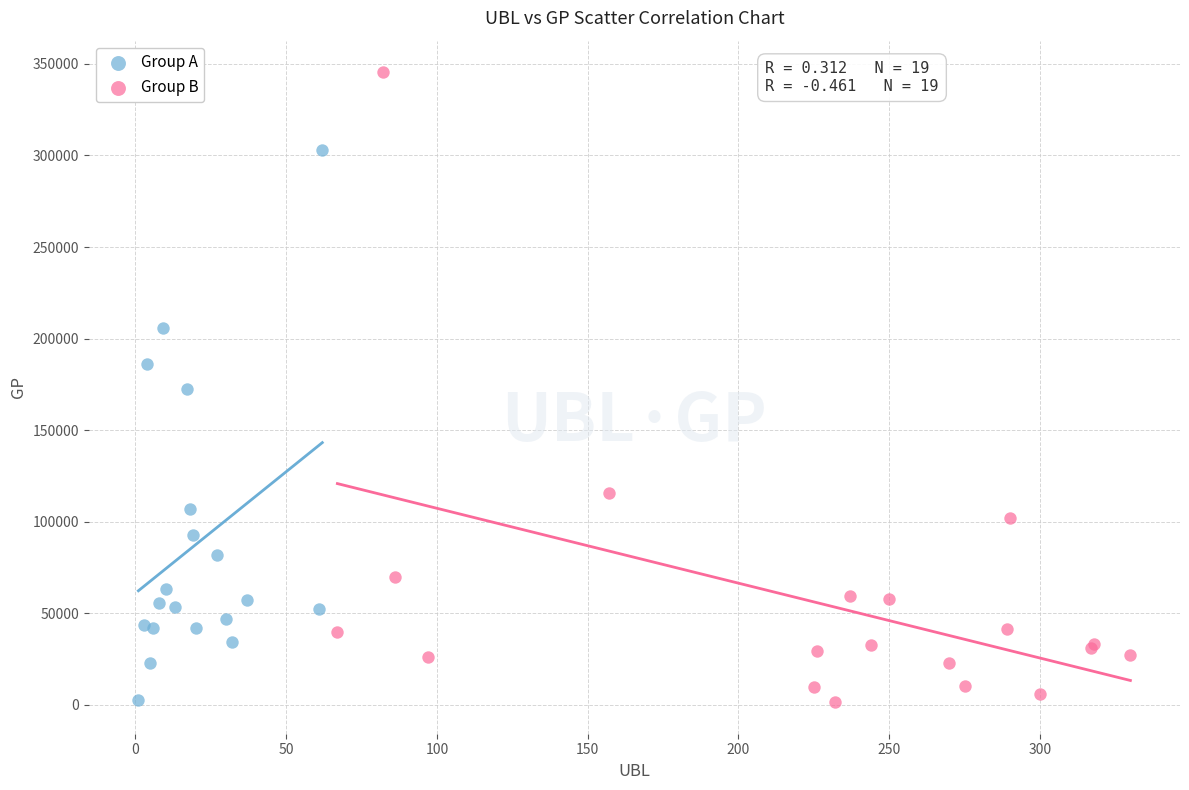

Which series has the largest Y range (max minus min)?

Group B